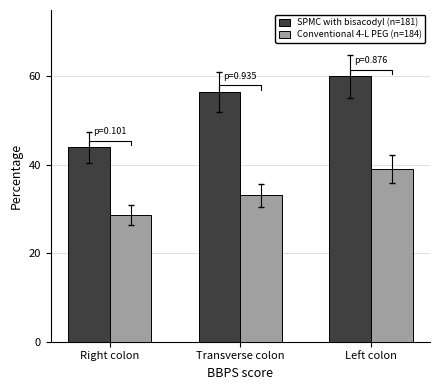

What is the minimum value shown in the chart?

28.6